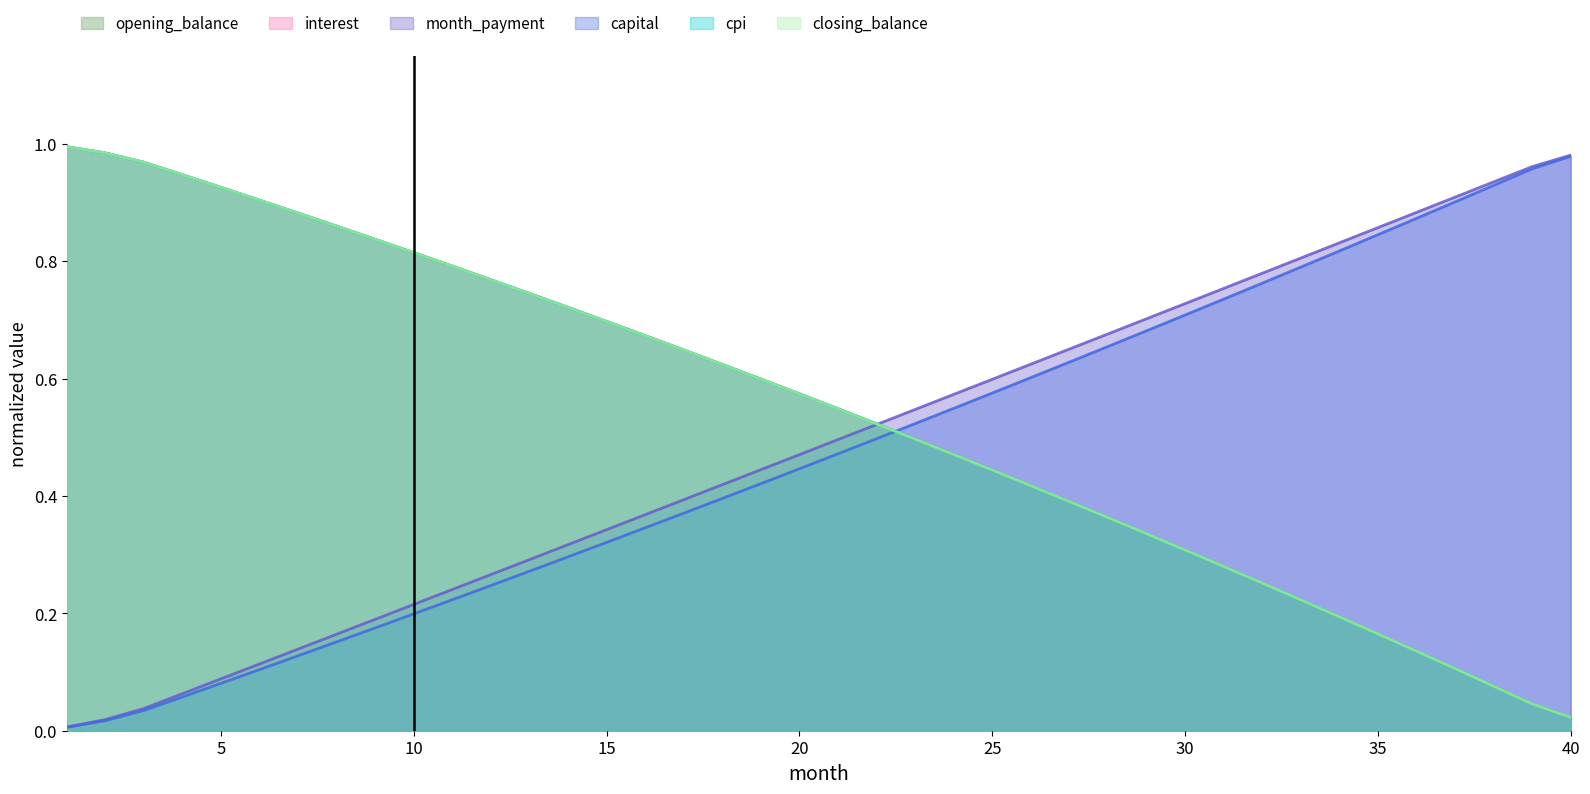

What is the value of the opening_balance point at the 25th from the left?

0.4